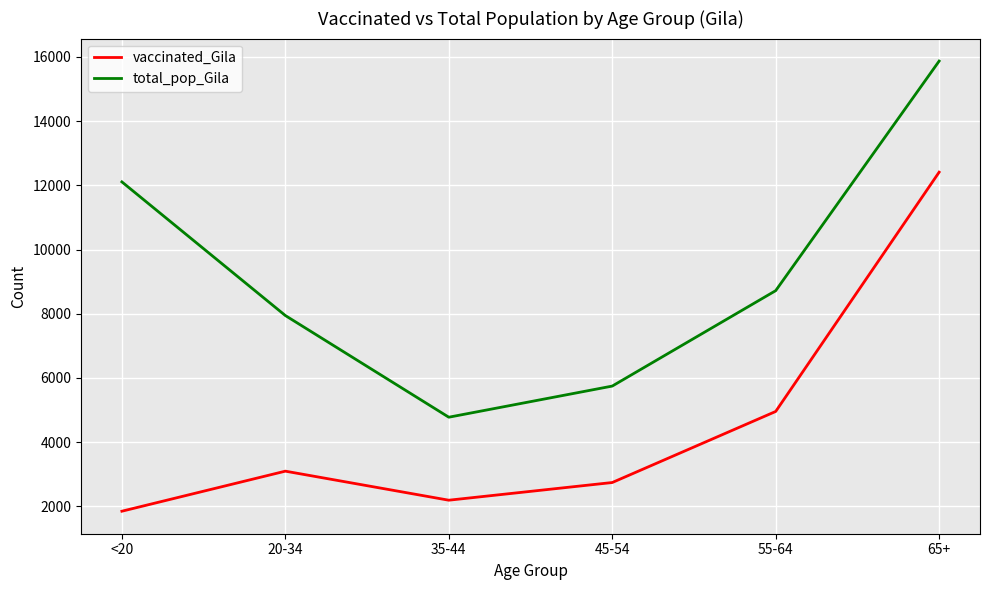

What is the sum of all total_pop_Gila values?

55159